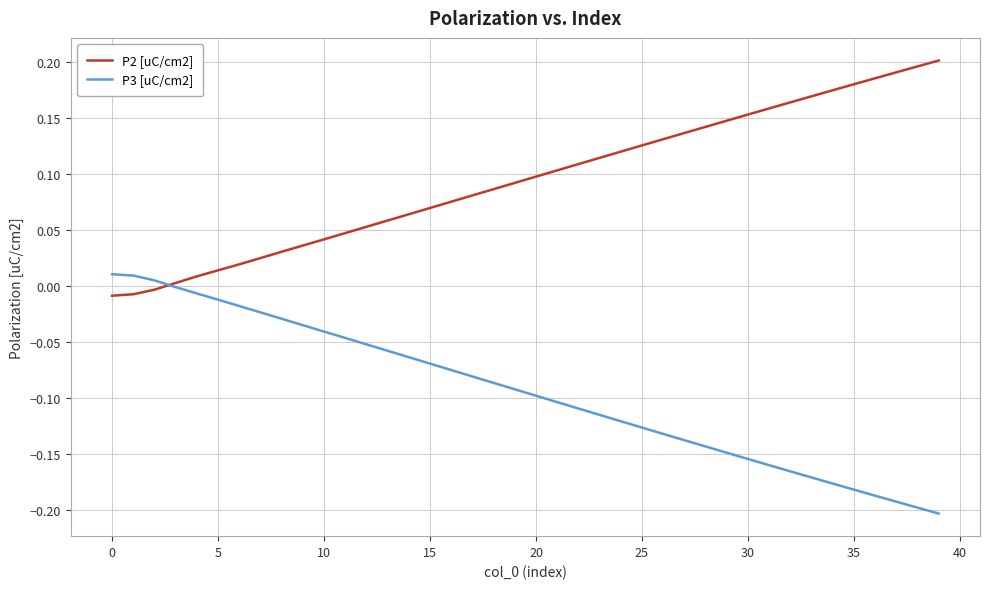

Which series has the largest total across all categories?

P2 [uC/cm2]